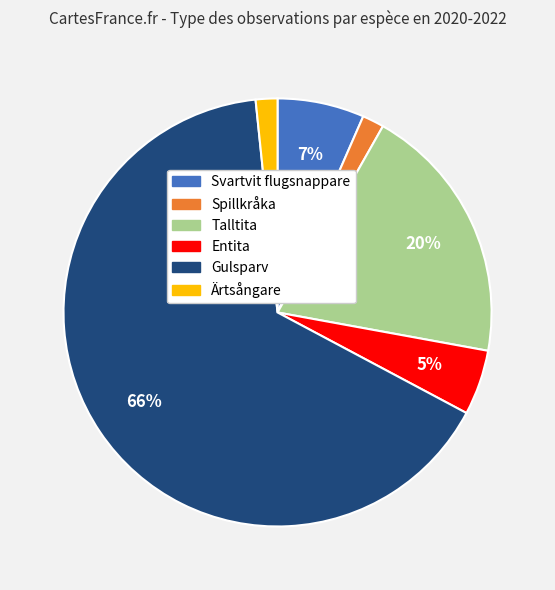

Which category has the biggest portion of the pie?

Gulsparv